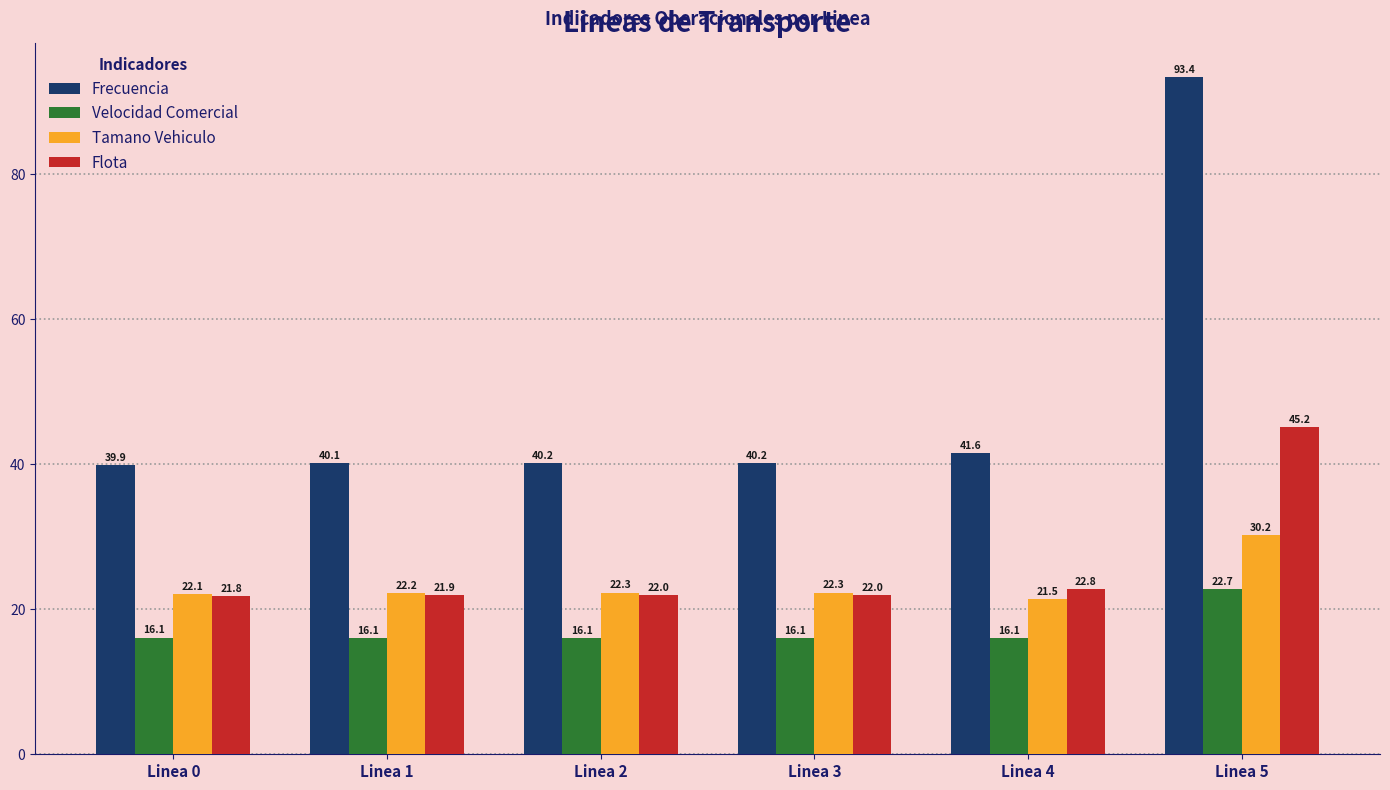

Rank the series by their maximum value, from lowest to highest.

Velocidad Comercial, Tamano Vehiculo, Flota, Frecuencia